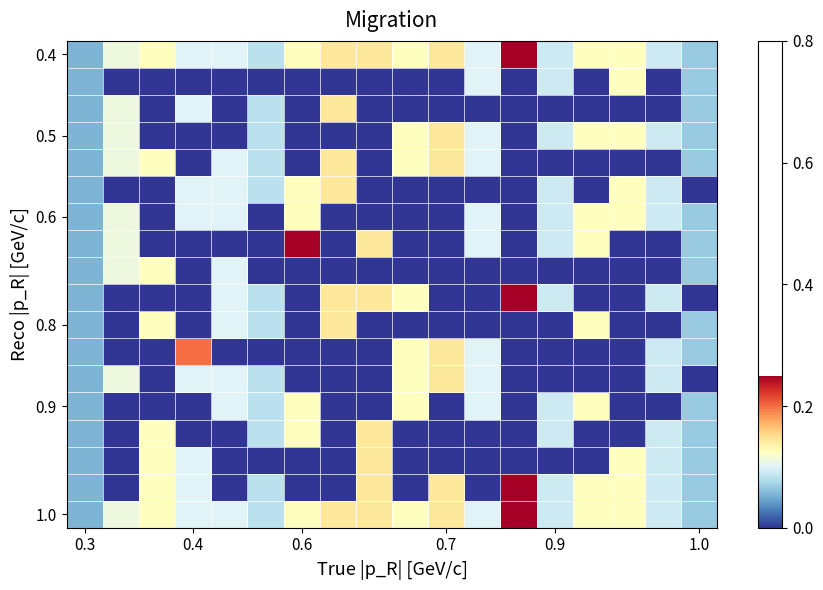

At how many categories does at least one series exceed 0?

18